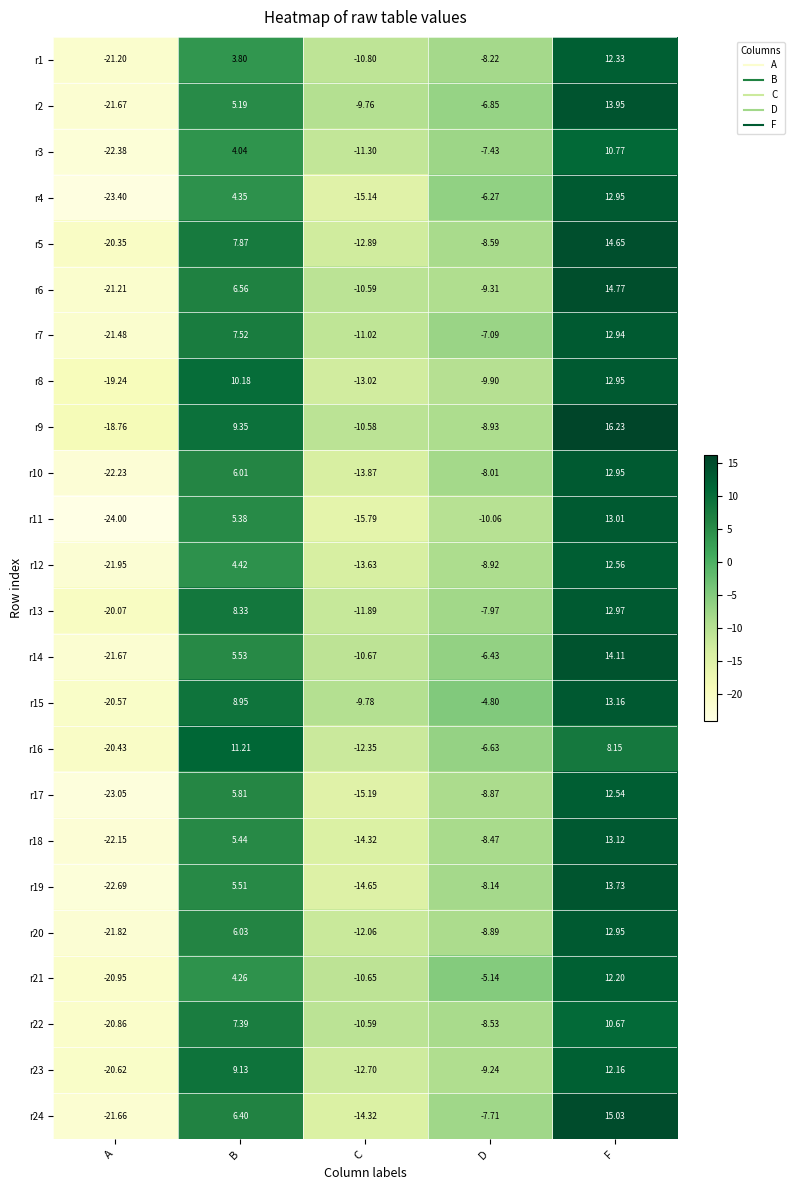

Which category has the highest value across all series?

F